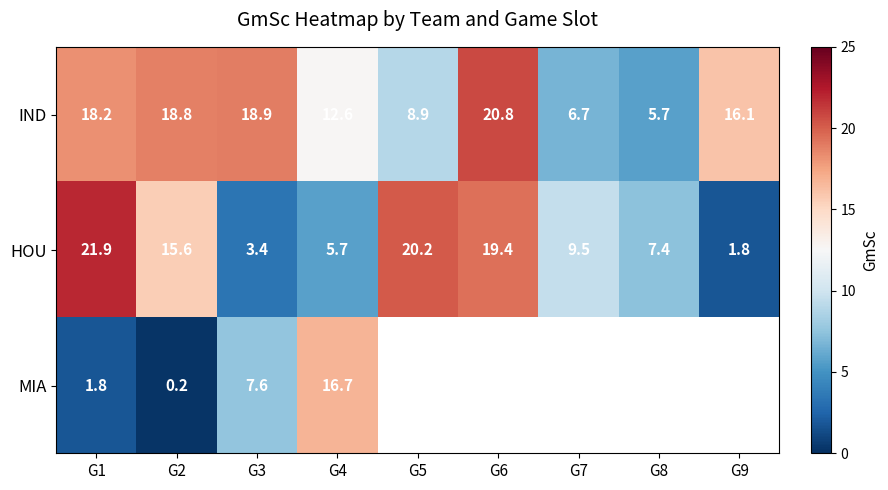

How many values in the HOU series are below 9?

4